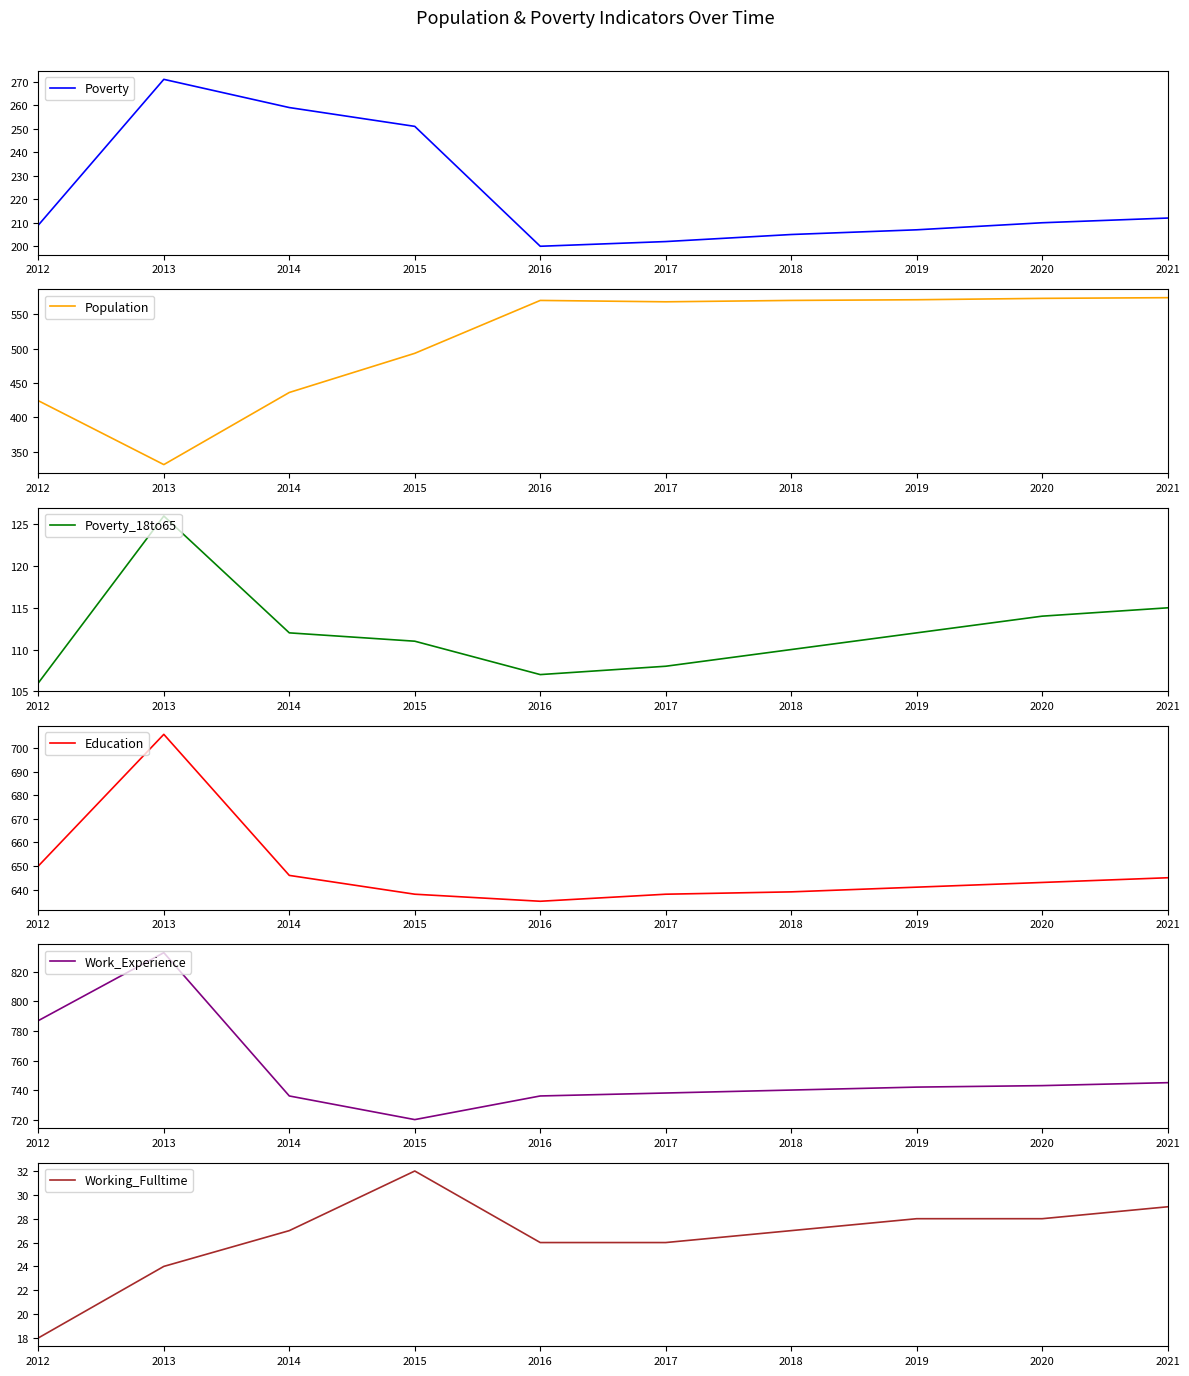

Rank the series by their maximum value, from highest to lowest.

Work_Experience, Education, Population, Poverty, Poverty_18to65, Working_Fulltime